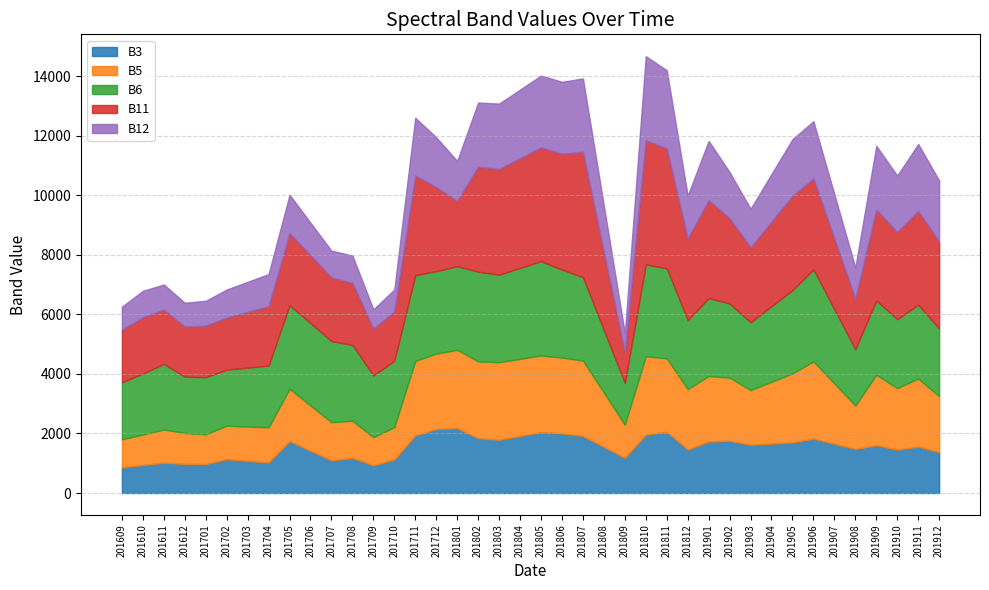

What are all the series names shown in the legend?

B3, B5, B6, B11, B12